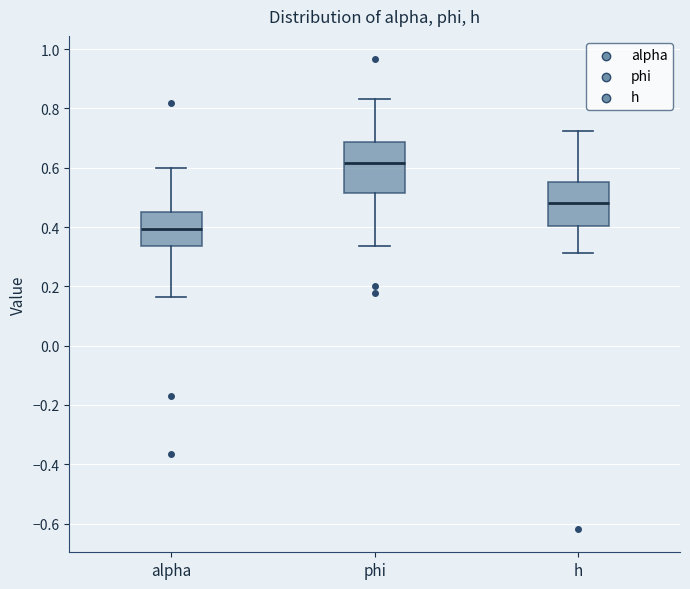

Where is the lower edge of the box for phi on the y-axis? The values are not printed on the chart, so give them approximately, as read against the axis.

0.52